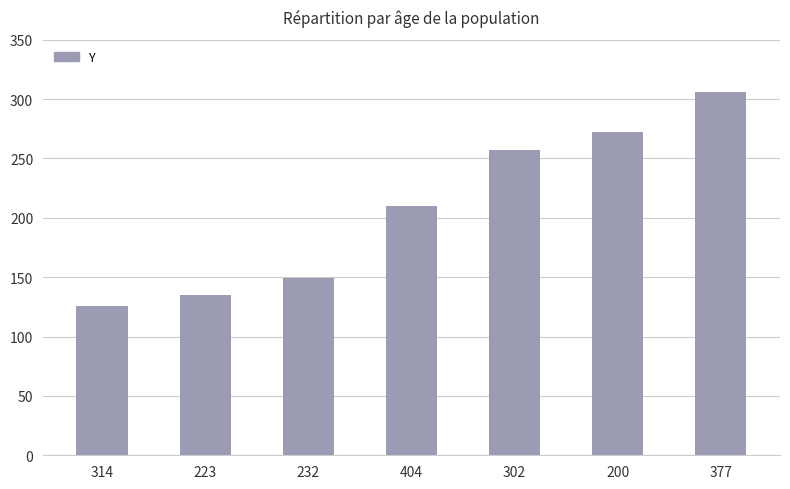

What is the minimum value shown in the chart?

126